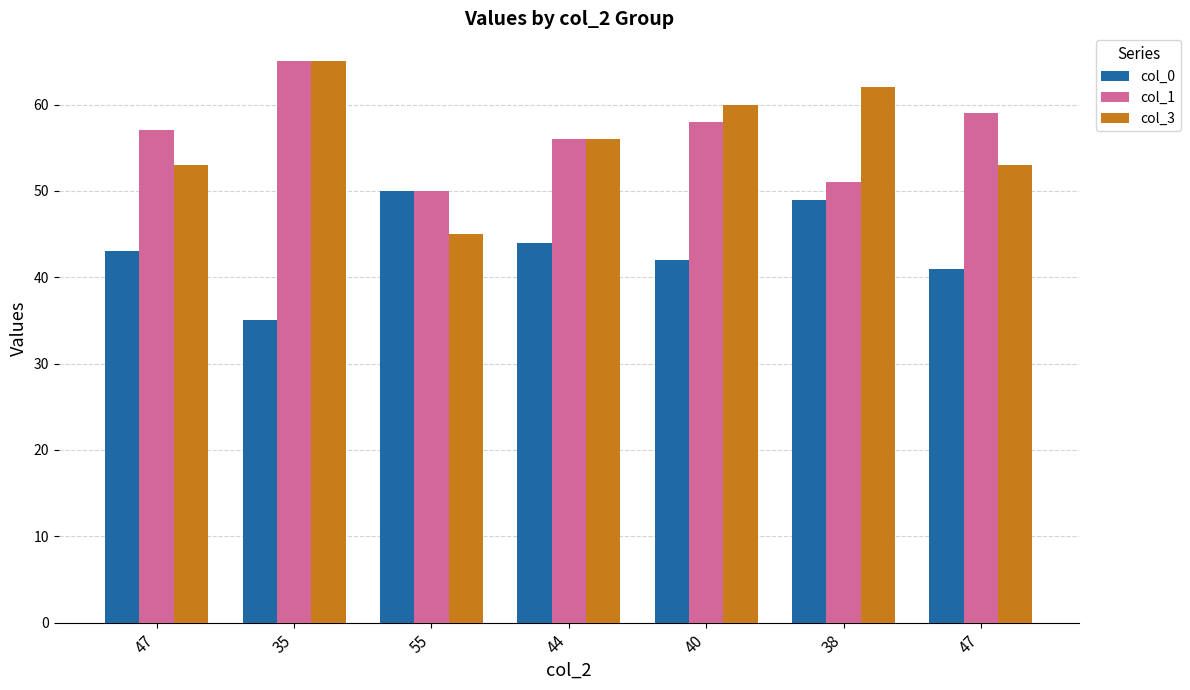

What are all the series names shown in the legend?

col_0, col_1, col_3